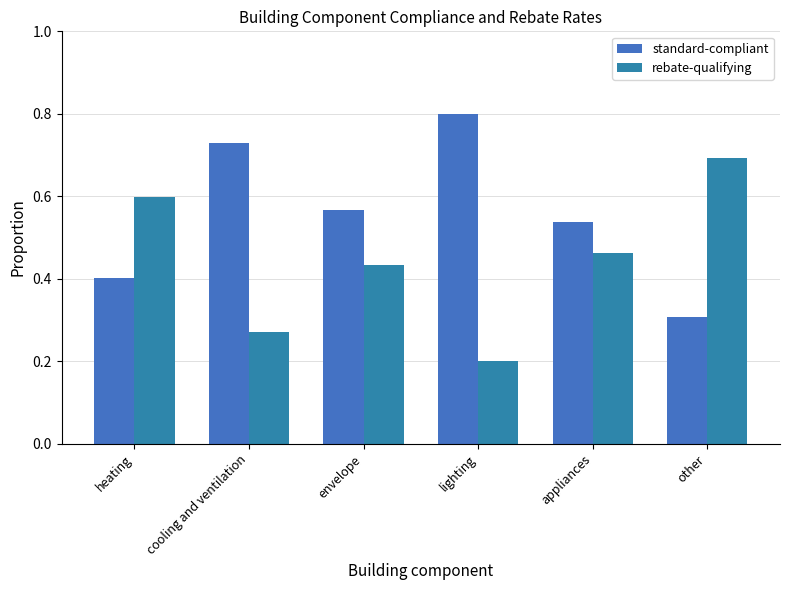

Count the number of data series in this chart.

2